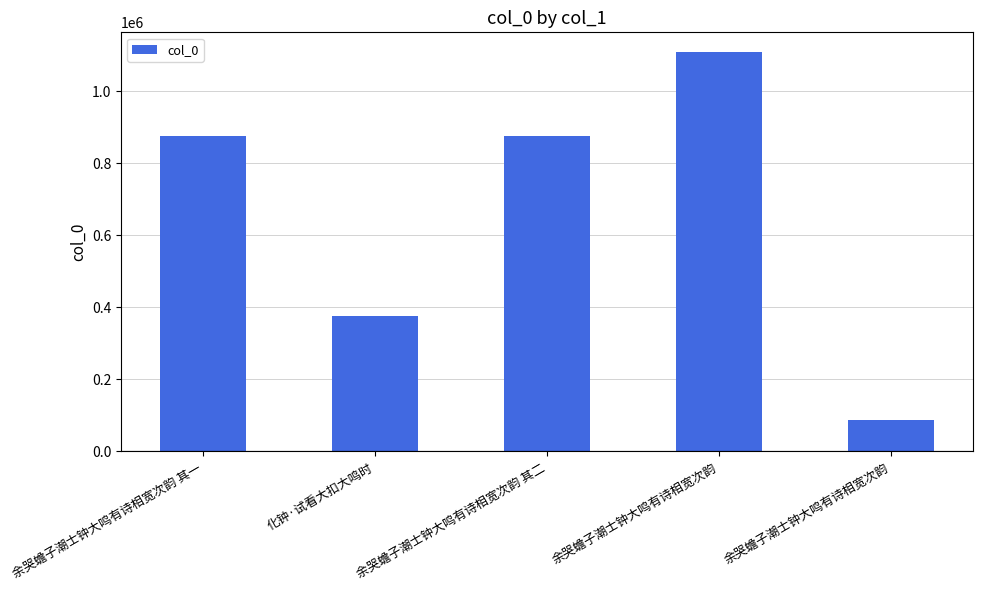

The value at 化钟·试看大扣大鸣时 is 375356. True or false?

True